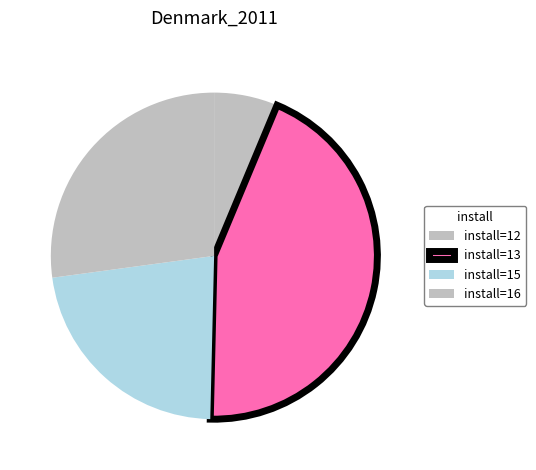

Rank the categories by value from highest to lowest.

install=13, install=16, install=15, install=12